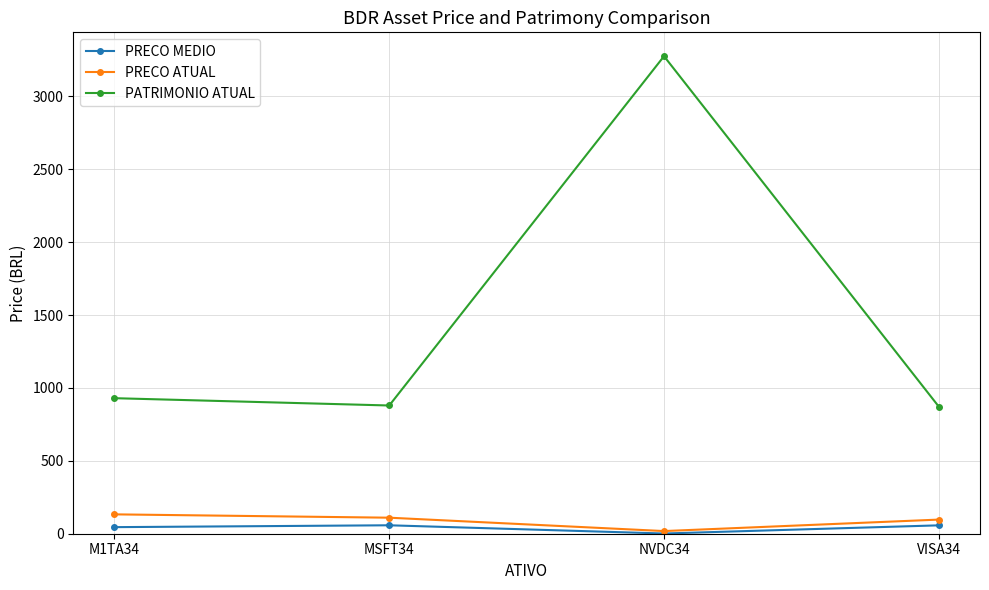

At which category does PATRIMONIO ATUAL reach its first local valley?

MSFT34